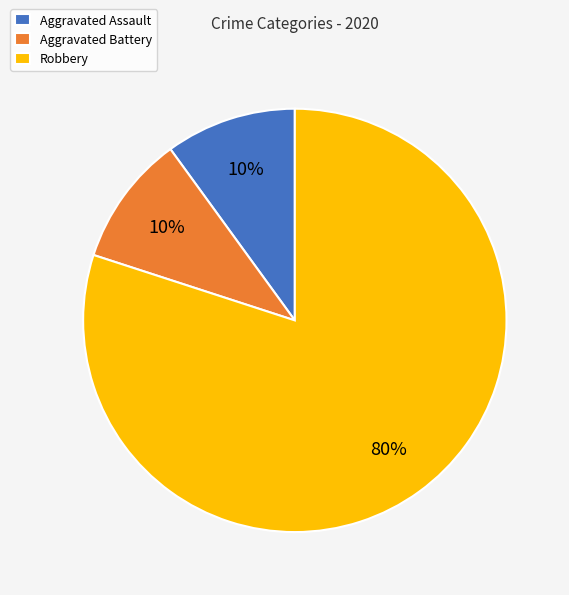

Which slice is the largest?

Robbery